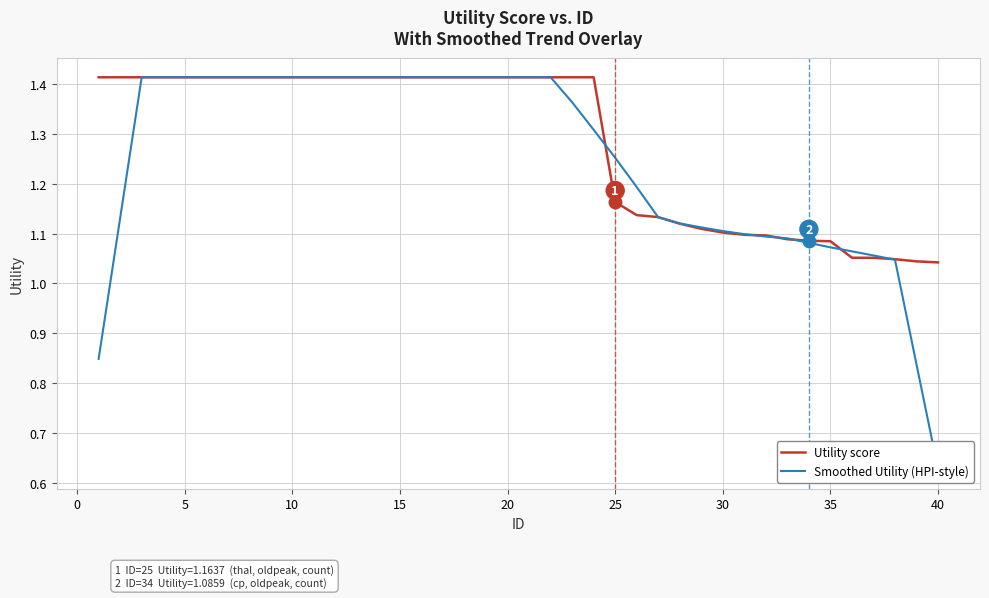

Does the chart display data point markers on the line(s)?

No